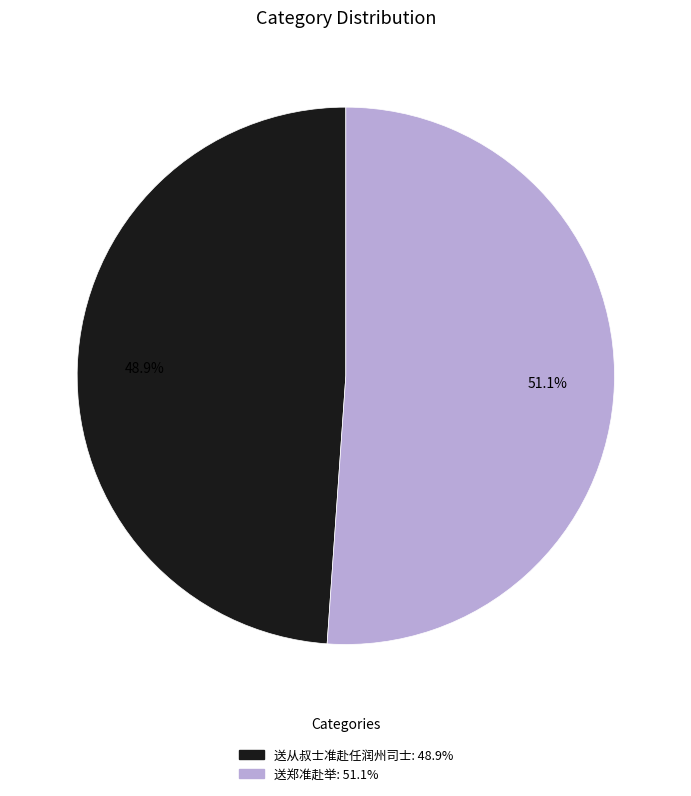

How many slices are in this pie chart?

2